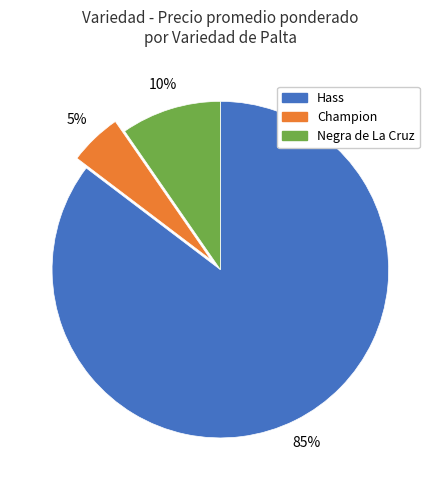

To the nearest percent, what is the average slice percentage?

33%